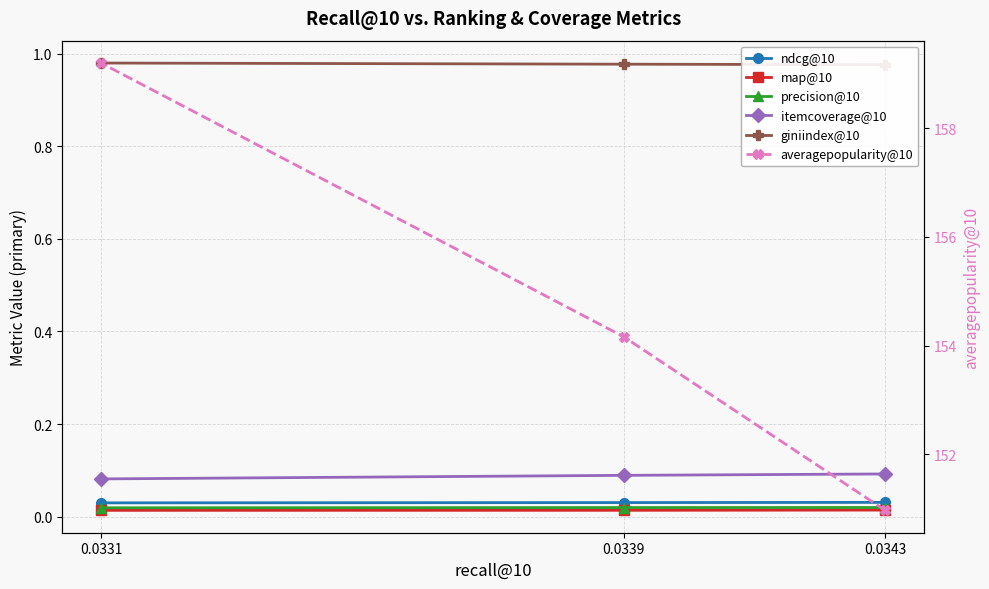

What are all the series names shown in the legend?

ndcg@10, map@10, precision@10, itemcoverage@10, giniindex@10, averagepopularity@10